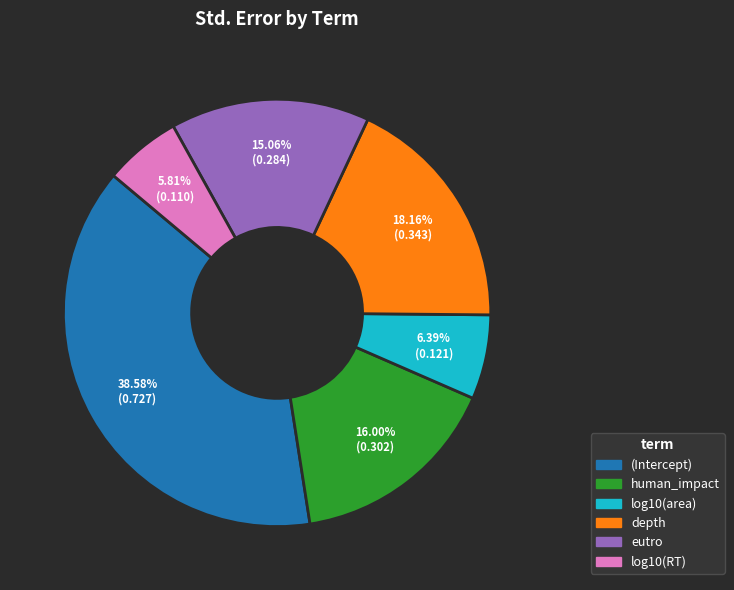

True or false: log10(RT) accounts for 15% of the total.

False